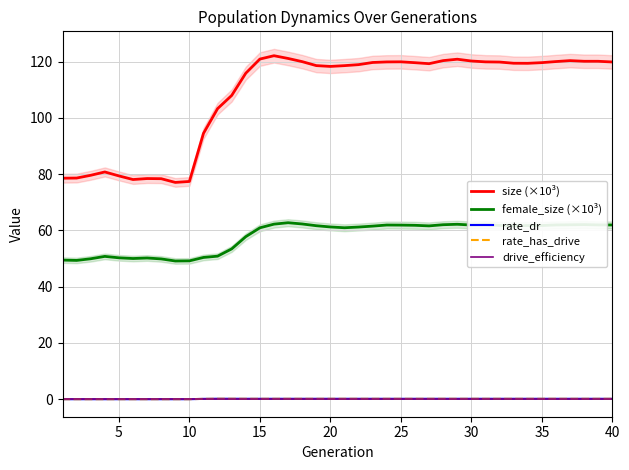

The value of rate_dr at 34 is 0.1. True or false?

True